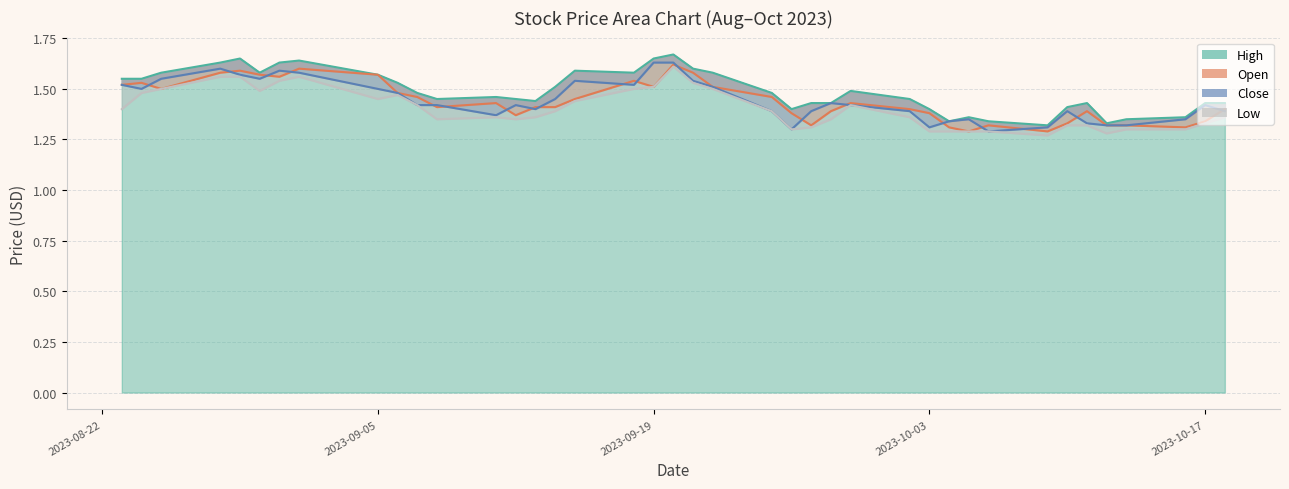

The value of Low at 2023-09-22 is 0.5. True or false?

False